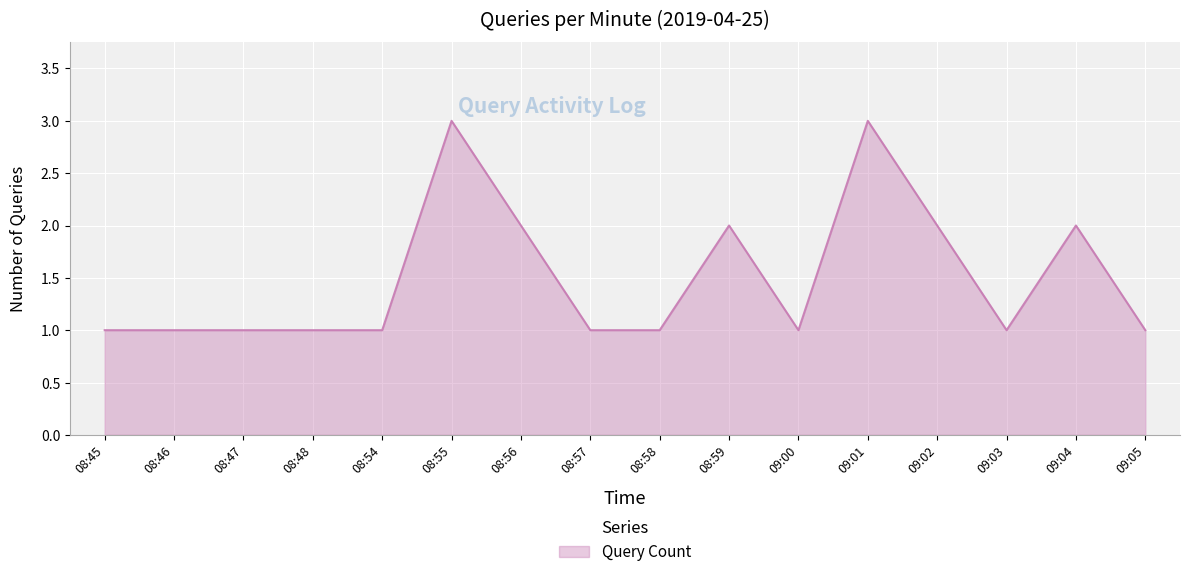

What position from the left is 08:47?

3